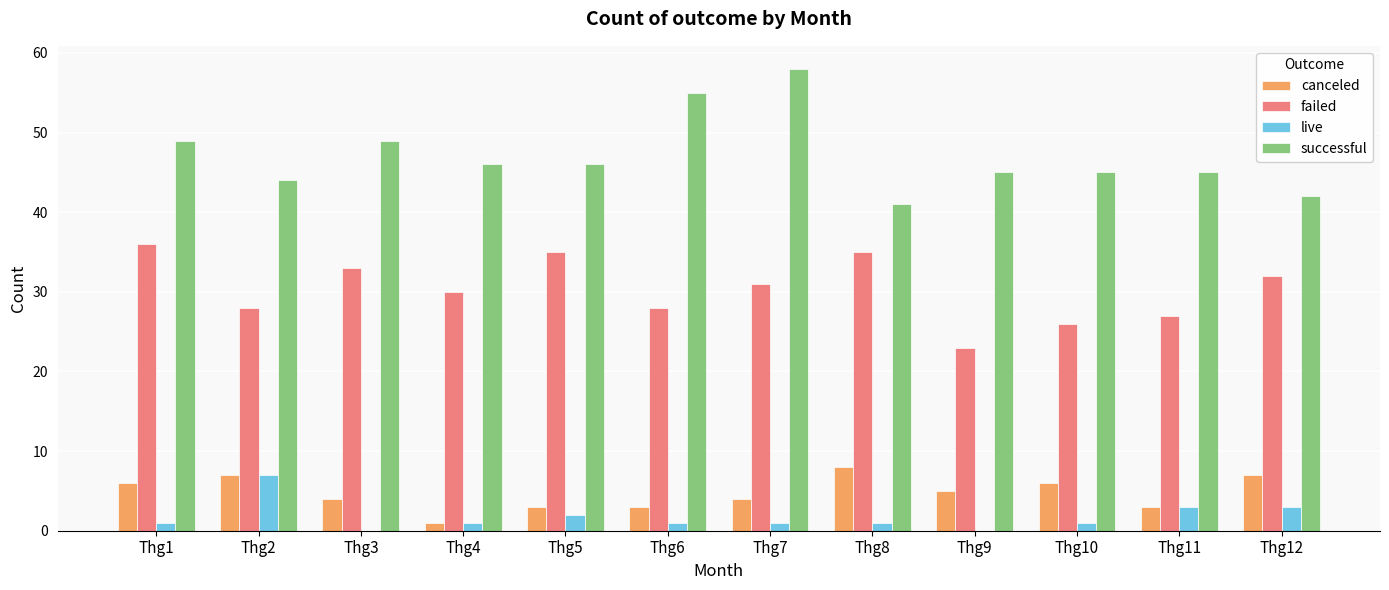

How many categories are shown in the chart?

12